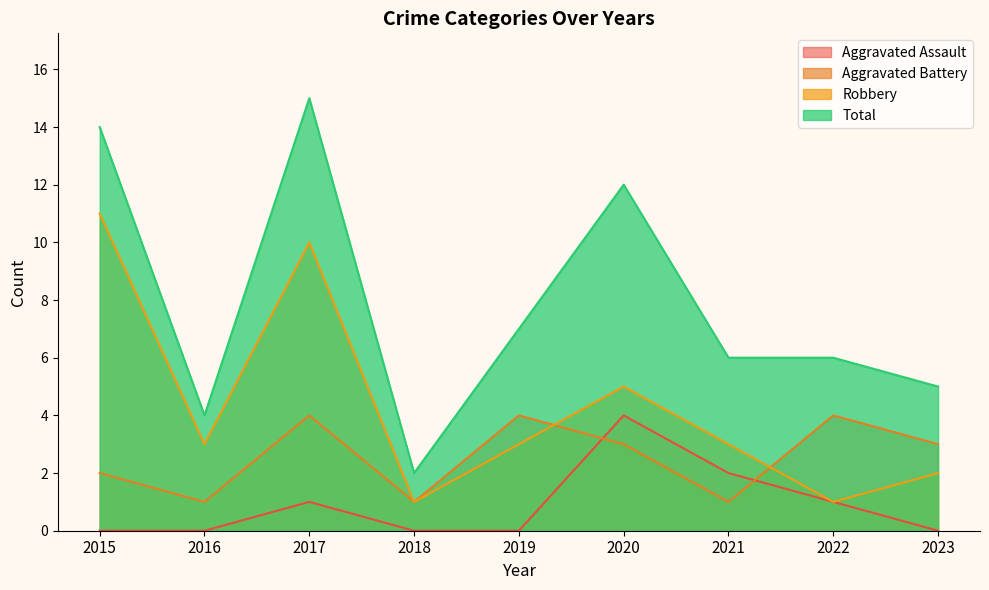

True or false: Total and Aggravated Battery intersect in this chart.

False